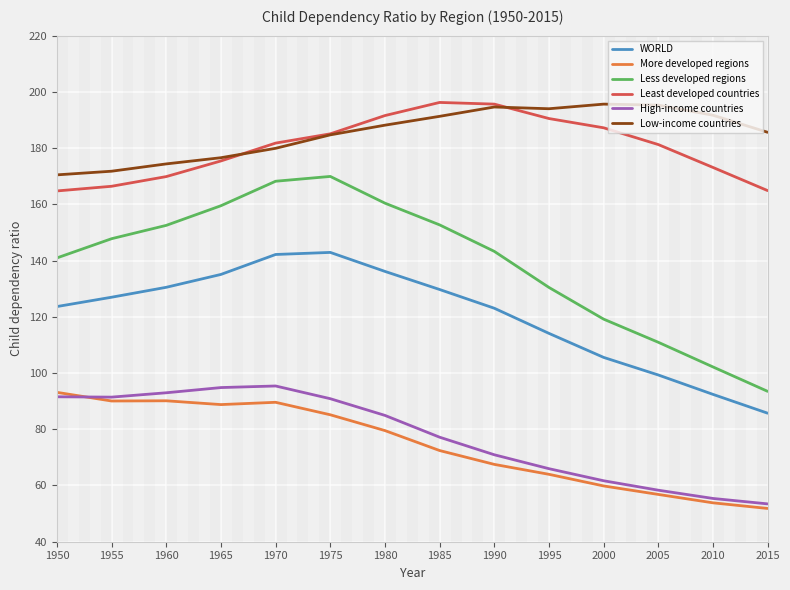

What is the greatest value displayed?

196.2